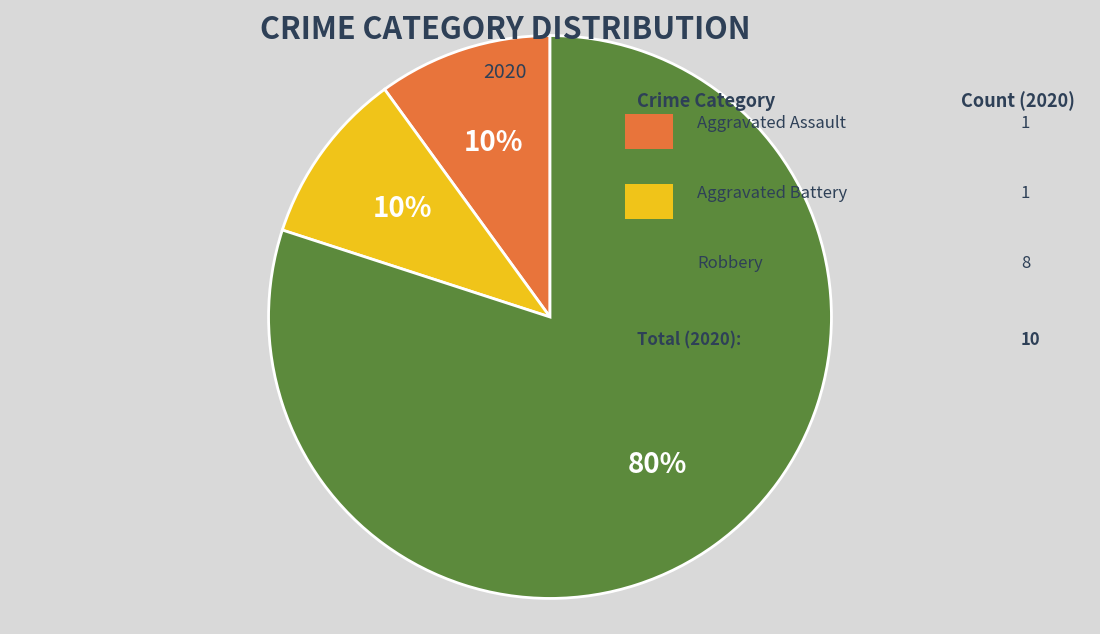

To the nearest percent, what is the difference between the largest and smallest slice percentages?

70%